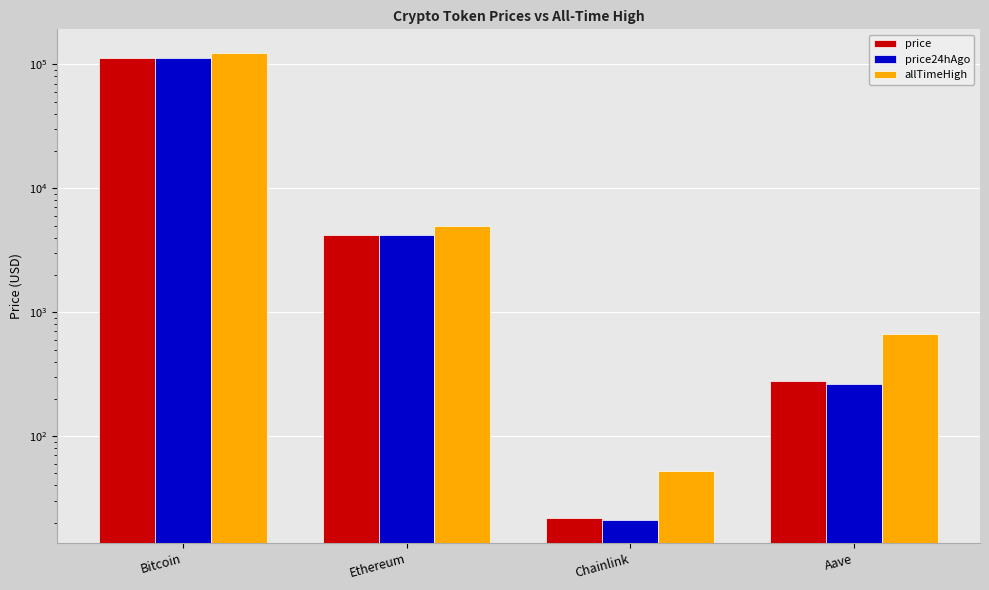

At how many categories does at least one series exceed 112600?

1